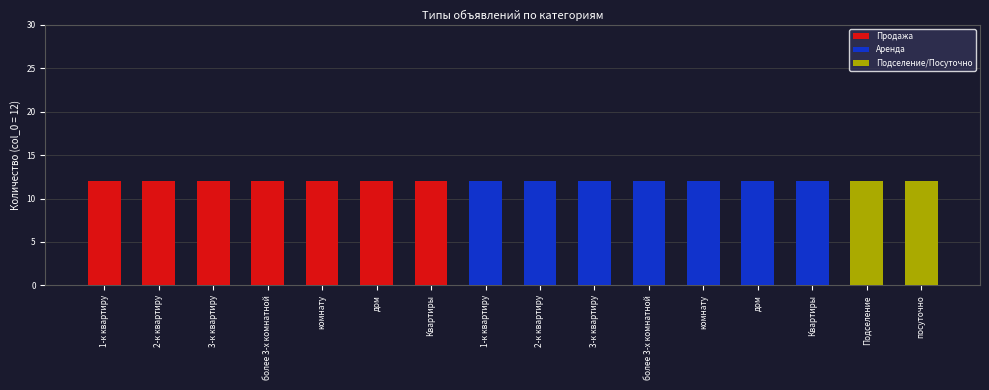

How many series are shown in this chart?

3